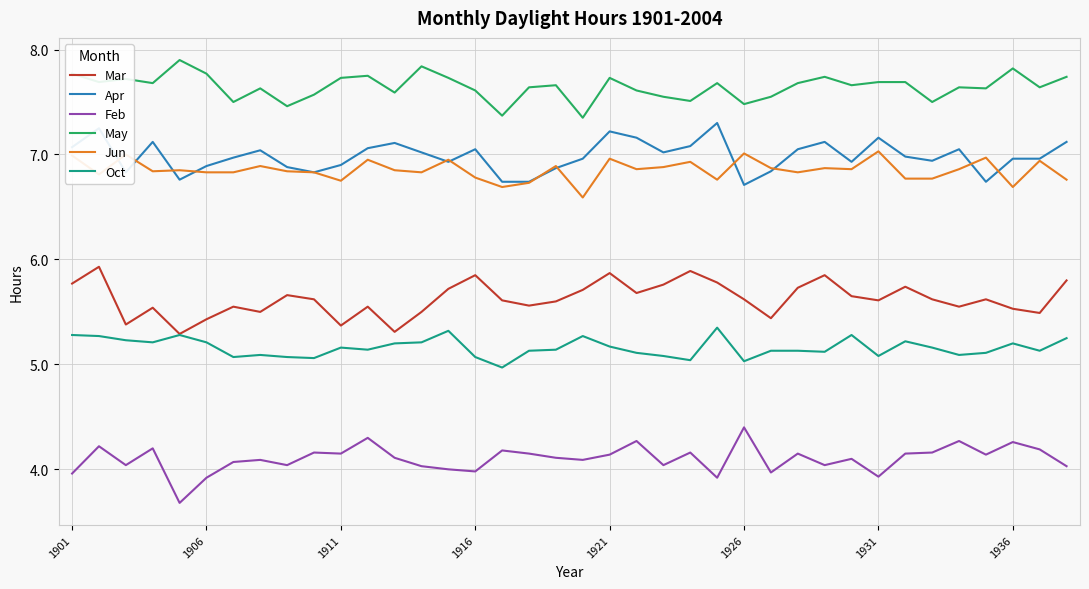

True or false: Apr and Feb cross at least once.

False